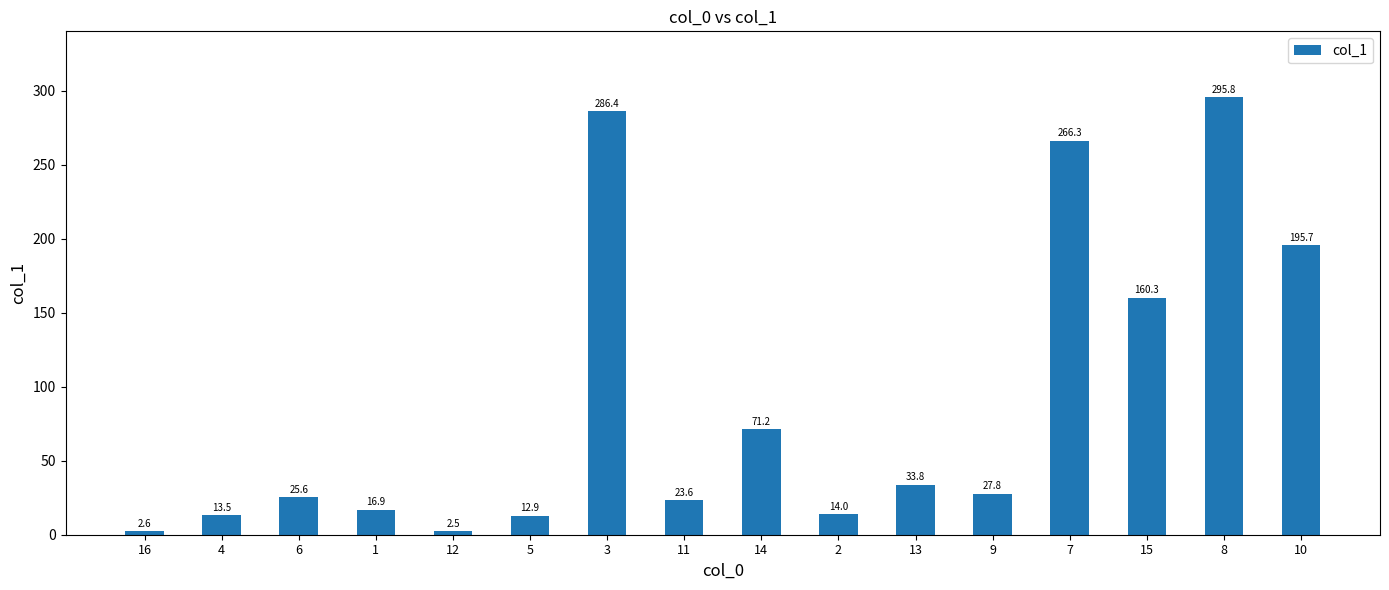

What is the label of the 11th bar from the left?

13